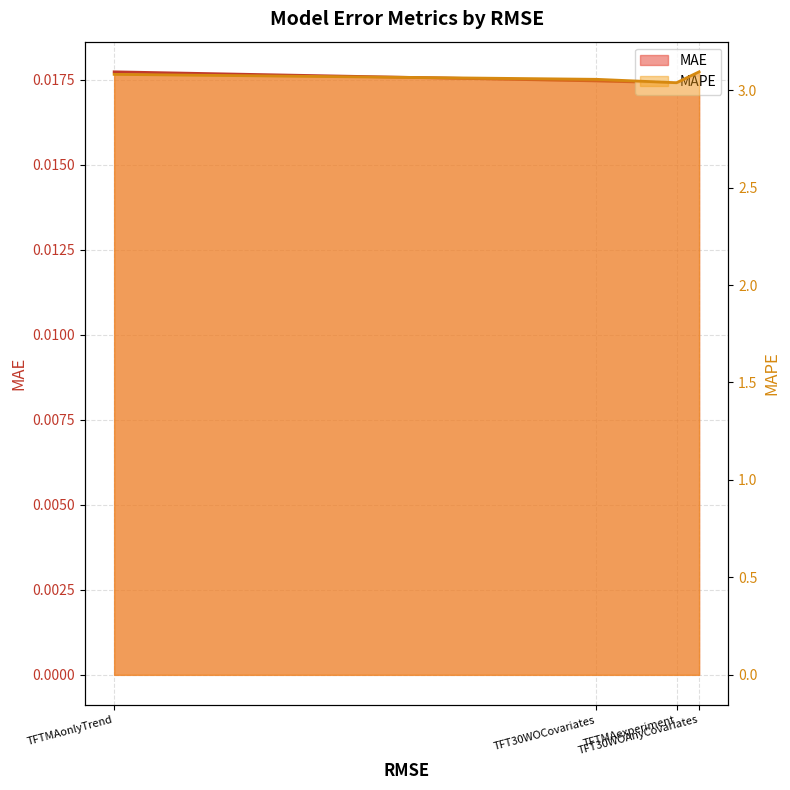

What is the difference between the highest and lowest values at TFT30WOAnyCovariates?

3.1